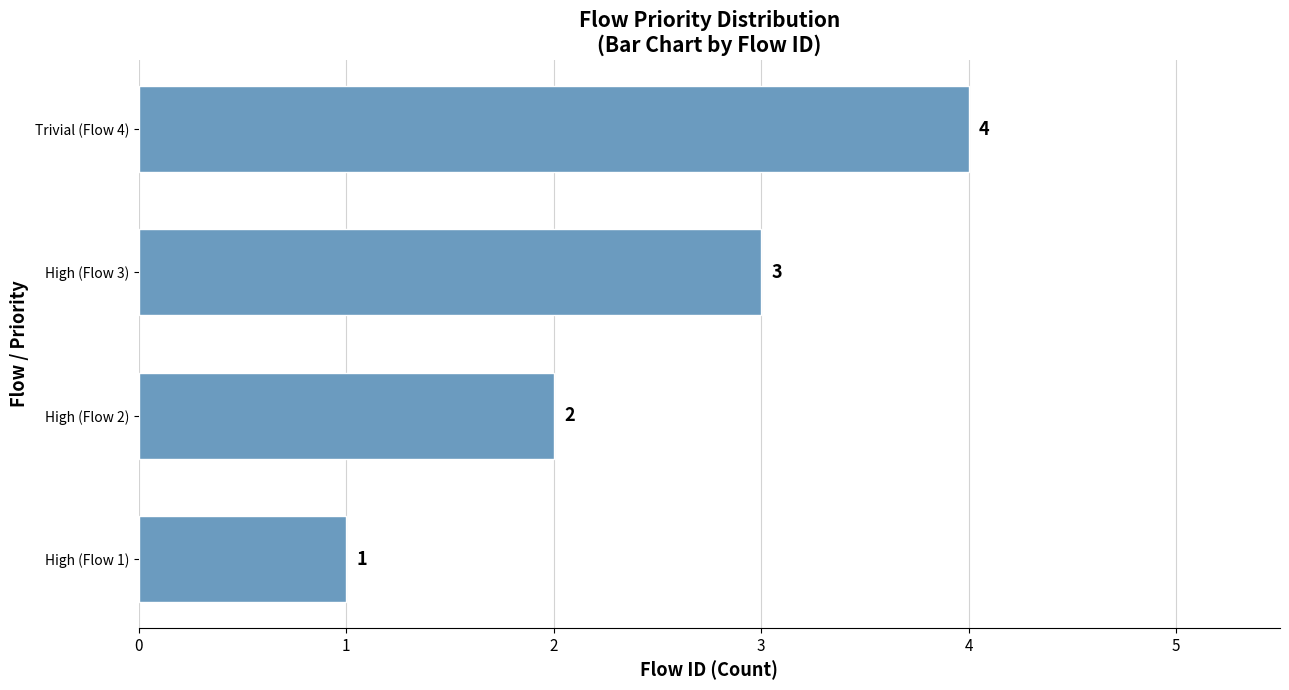

Rank the categories by value from lowest to highest.

High (Flow 1), High (Flow 2), High (Flow 3), Trivial (Flow 4)